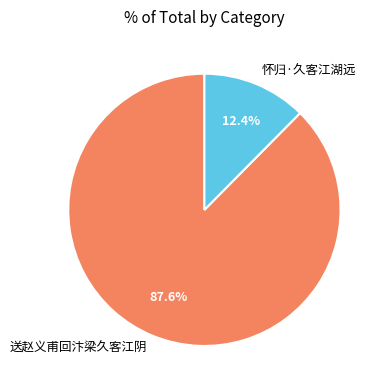

Which category has the smallest portion of the pie?

怀归·久客江湖远